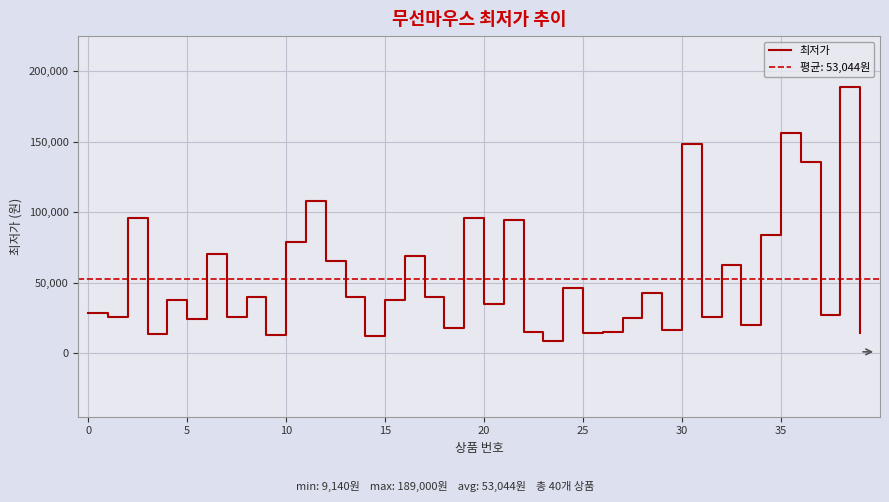

What is the average value?

53044